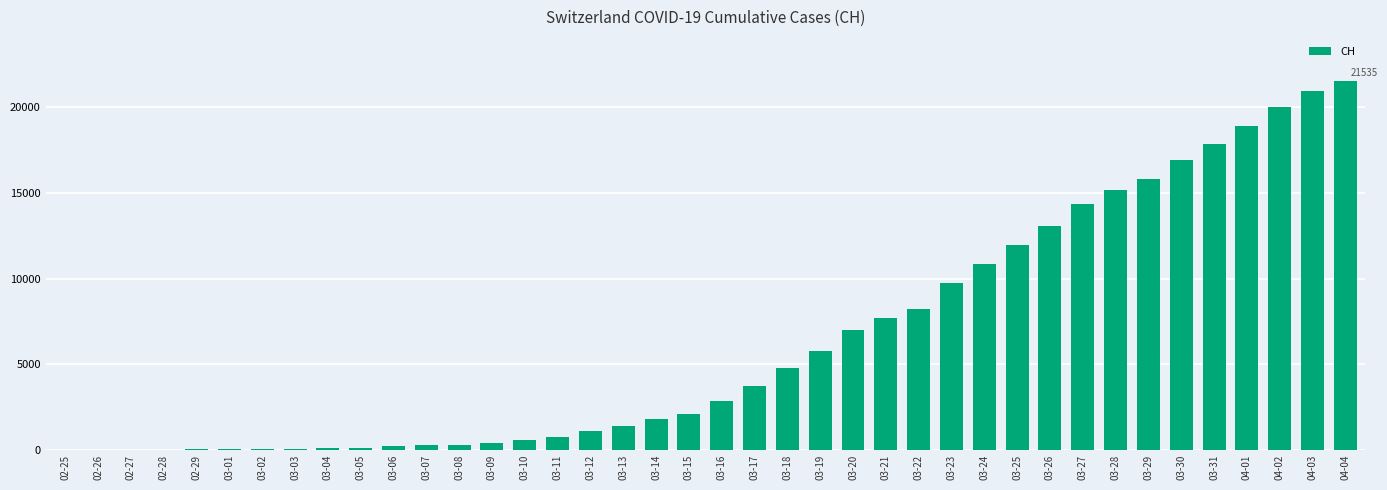

Which has a higher value, 03-17 or 03-09?

03-17